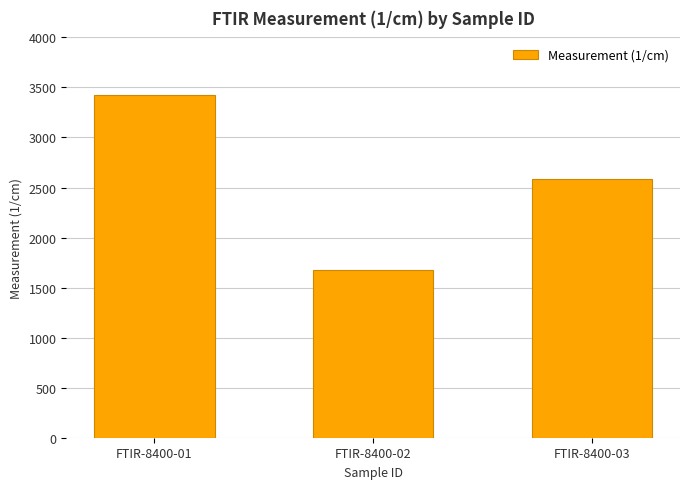

List the labels in order of value, smallest first.

FTIR-8400-02, FTIR-8400-03, FTIR-8400-01